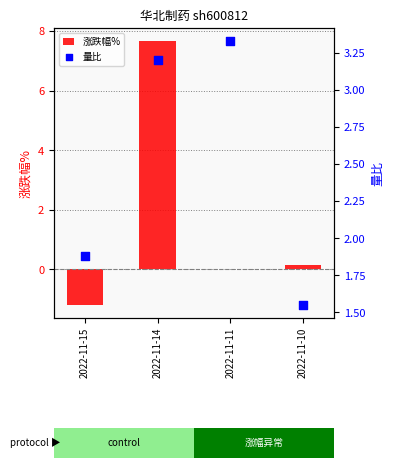

What are all the series names shown in the legend?

涨跌幅%, 量比